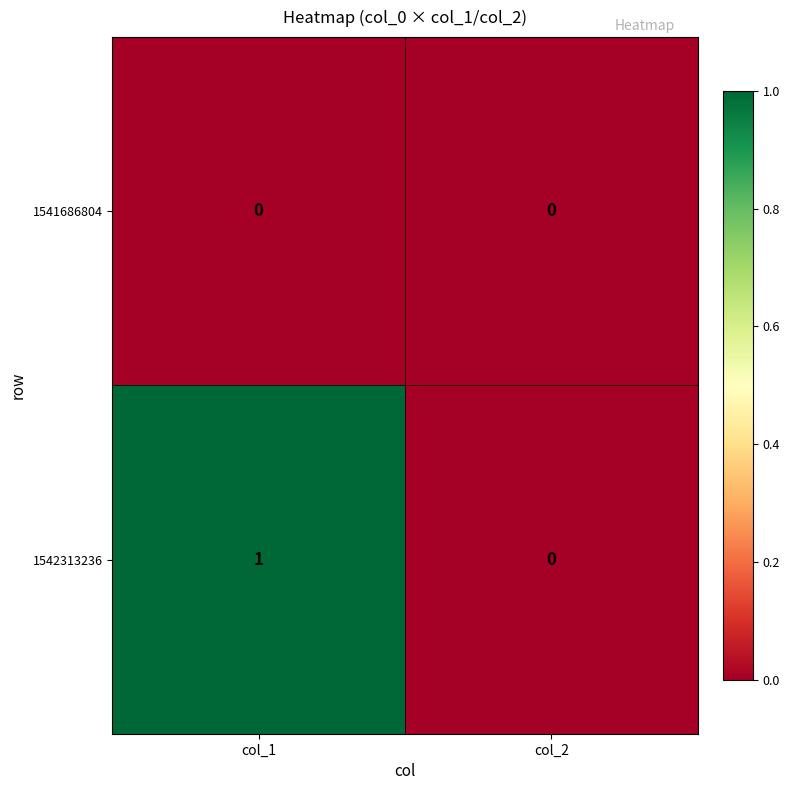

Between col_1 and col_2, which series saw the biggest shift?

1542313236